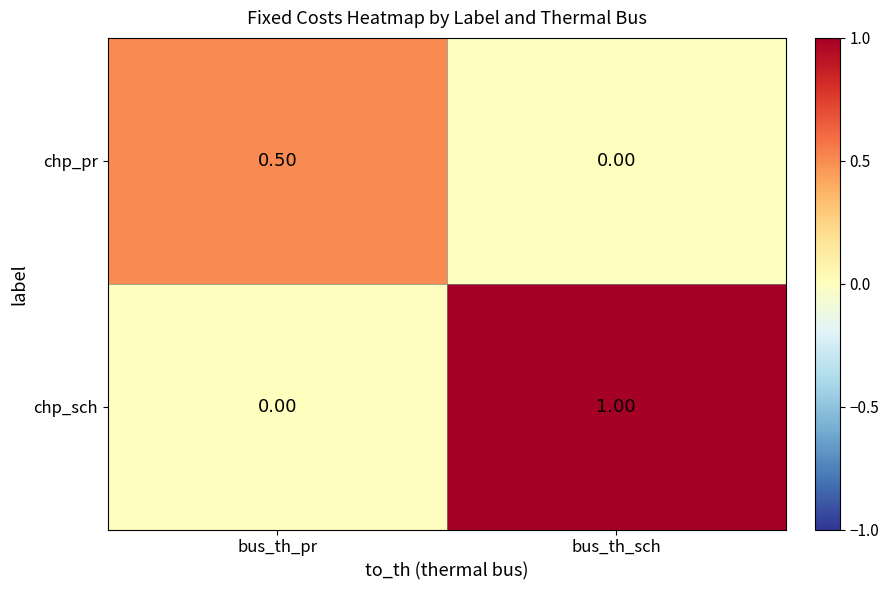

Rank the series by their average value, from lowest to highest.

chp_pr, chp_sch